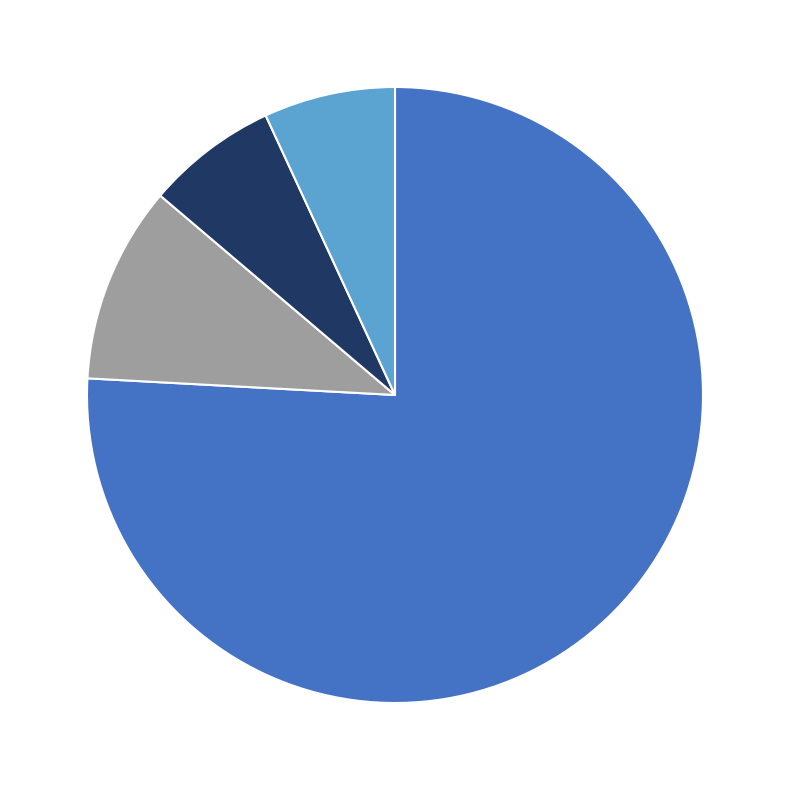

Which category accounts for the majority?

63/25/38 MVA 110/20/10 kV